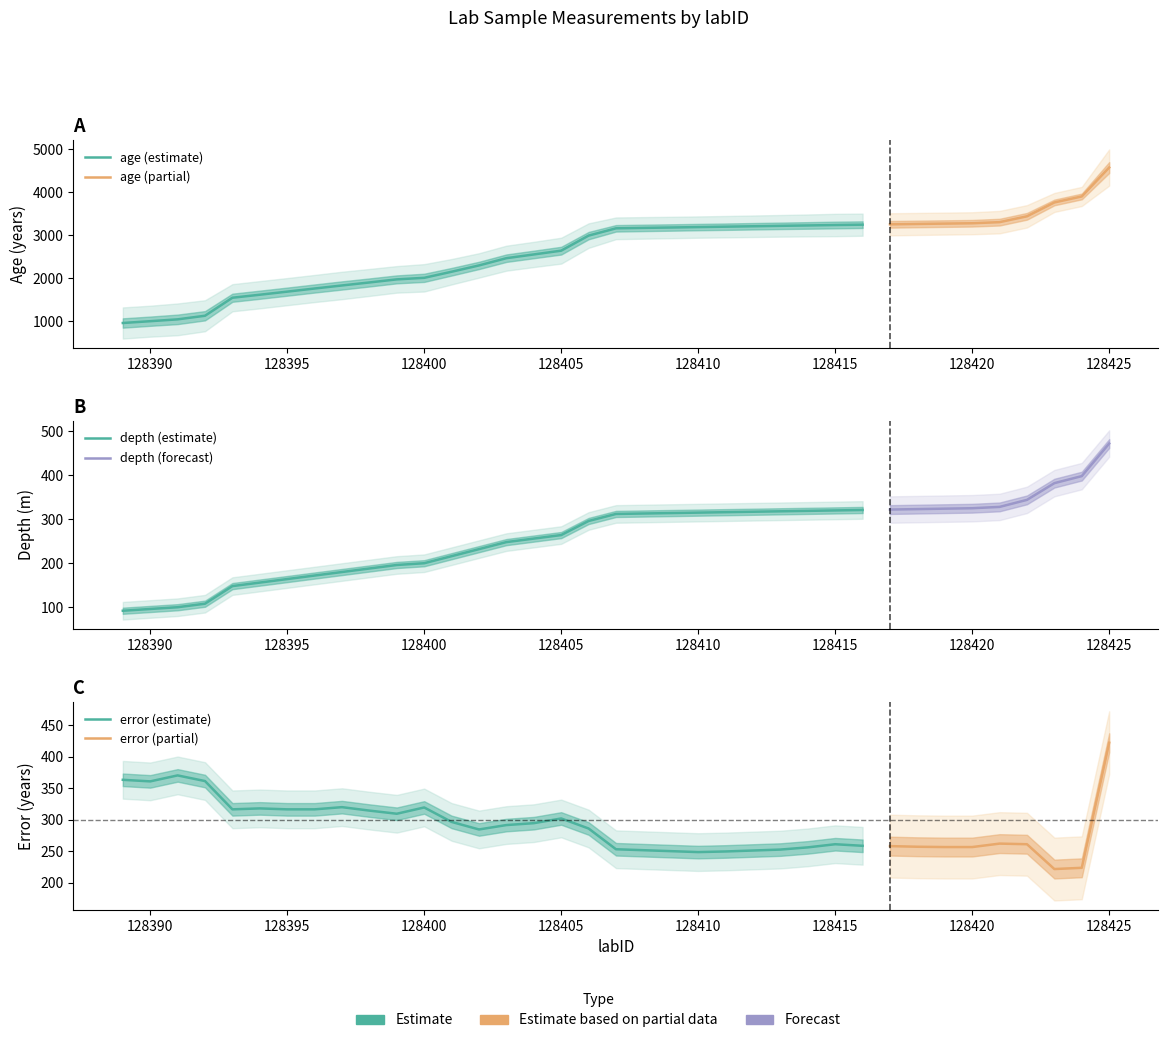

At which label is depth closest to 282?

128406